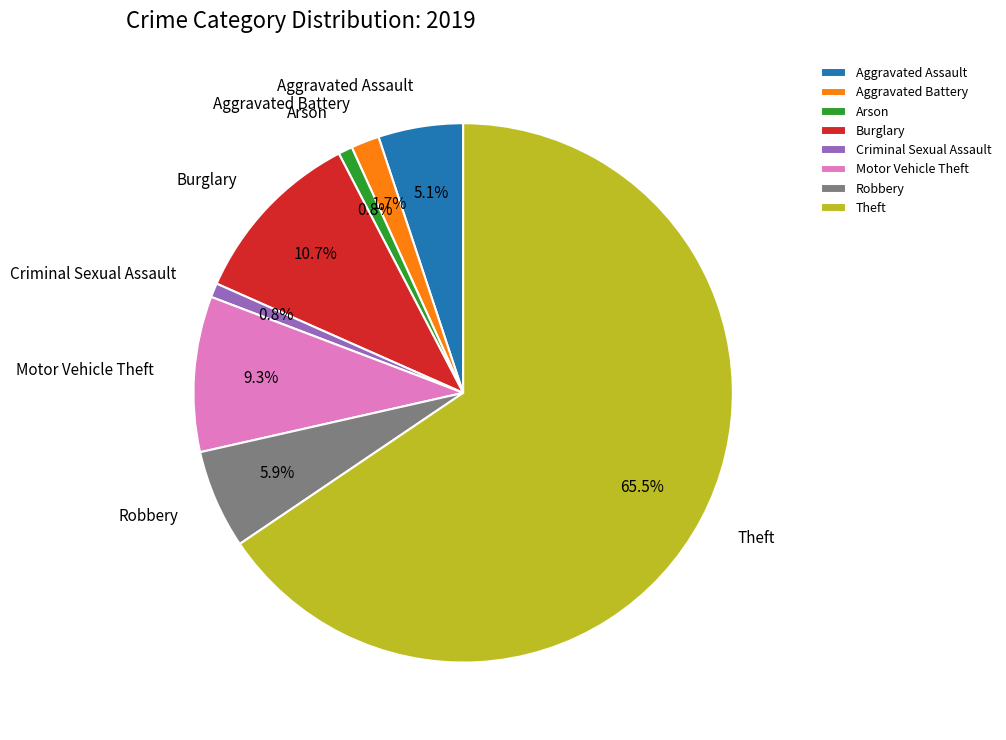

What is the total percentage of Motor Vehicle Theft and Theft?

74.9%